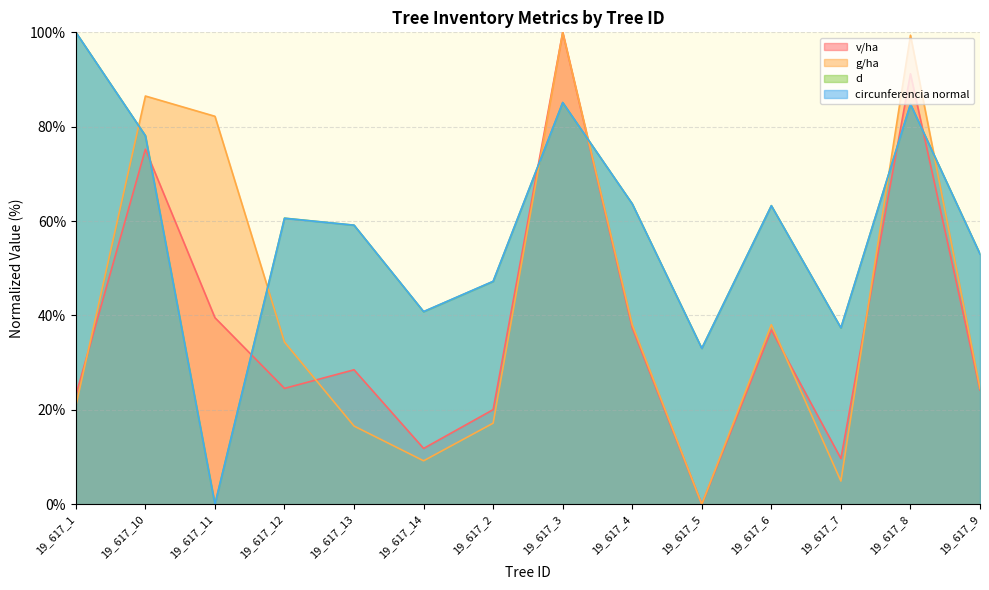

Reading left to right, list all the values displayed in this chart.

v/ha: 23.1	75.2	39.5	24.5	28.5	11.8	20.0	100.0	37.4	0.0	36.9	9.7	91.2	24.2
g/ha: 20.9	86.5	82.2	34.4	16.6	9.2	17.2	100.0	38.0	0.0	38.0	4.9	99.4	24.5
d: 100.0	78.1	0.0	60.6	59.1	40.8	47.2	85.1	63.7	33.0	63.3	37.4	84.8	53.0
g: 100.0	78.1	0.0	60.6	59.1	40.8	47.2	85.1	63.6	33.0	63.3	37.4	84.8	53.0